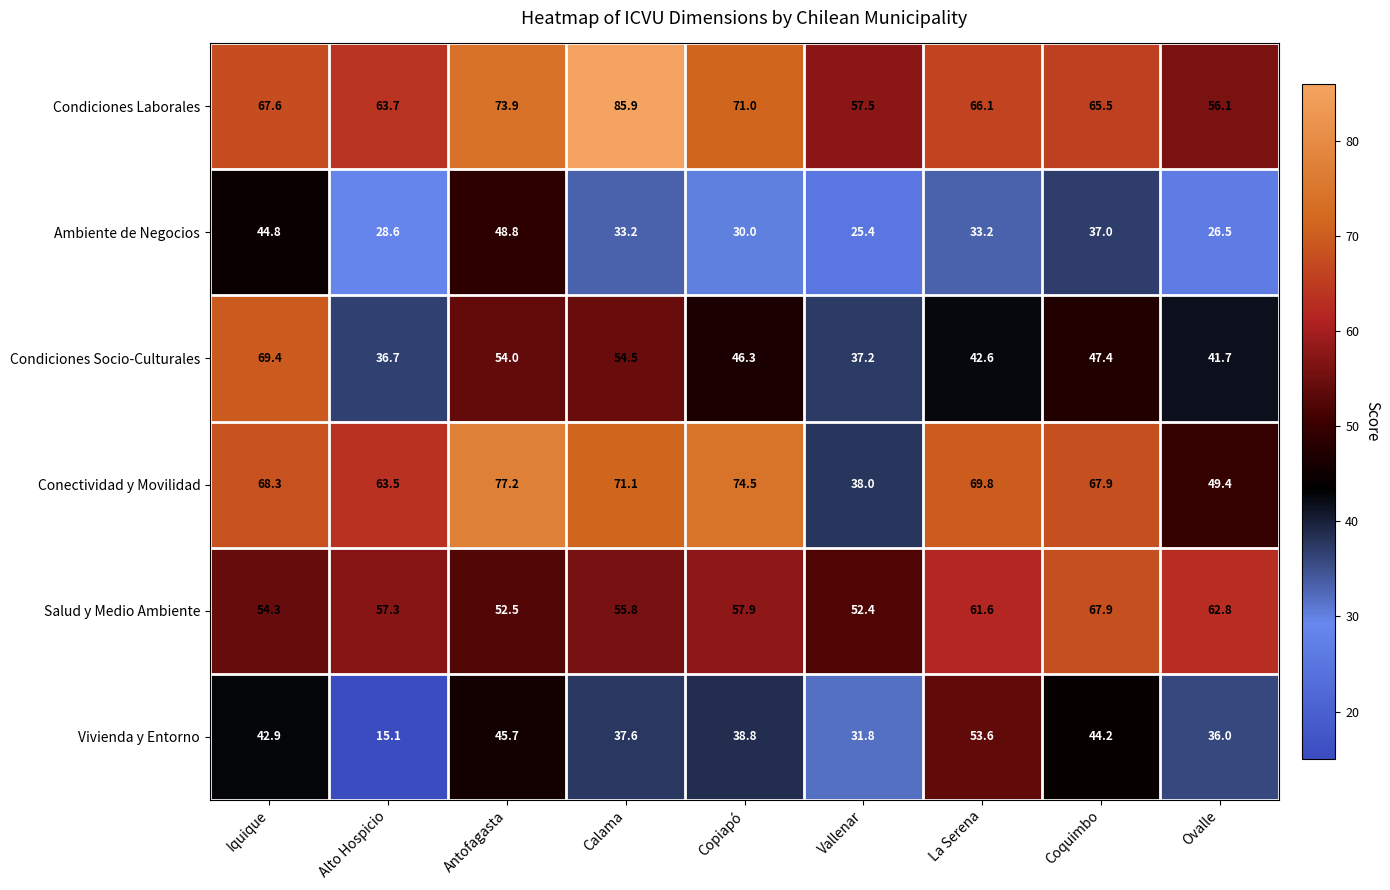

What is the spread (max minus min) of values at Vallenar?

32.1